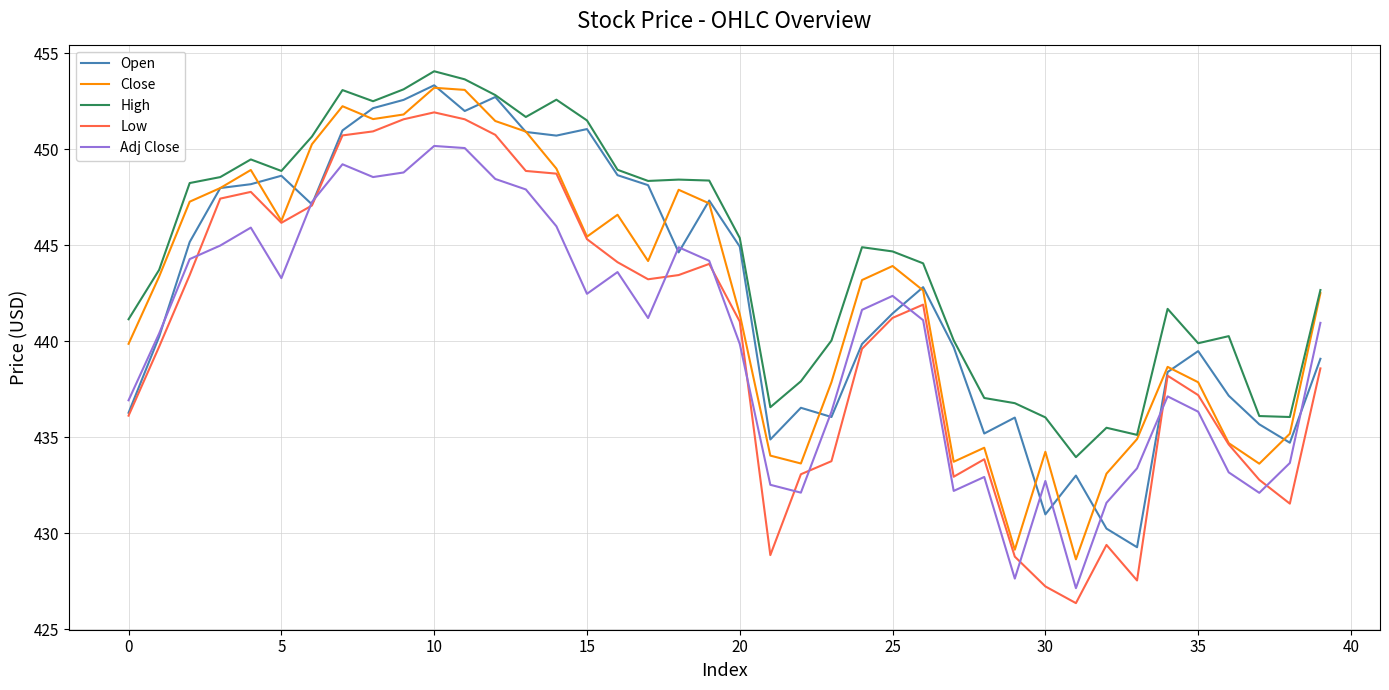

What is the maximum value shown in the chart?

454.0